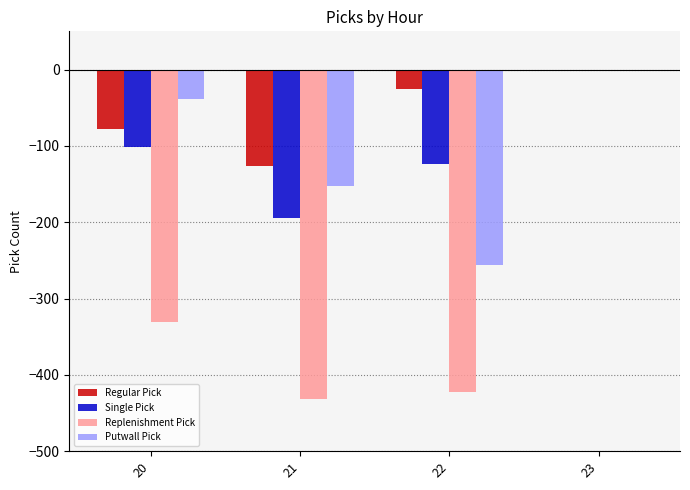

What is the total value across all series at 20?

-549